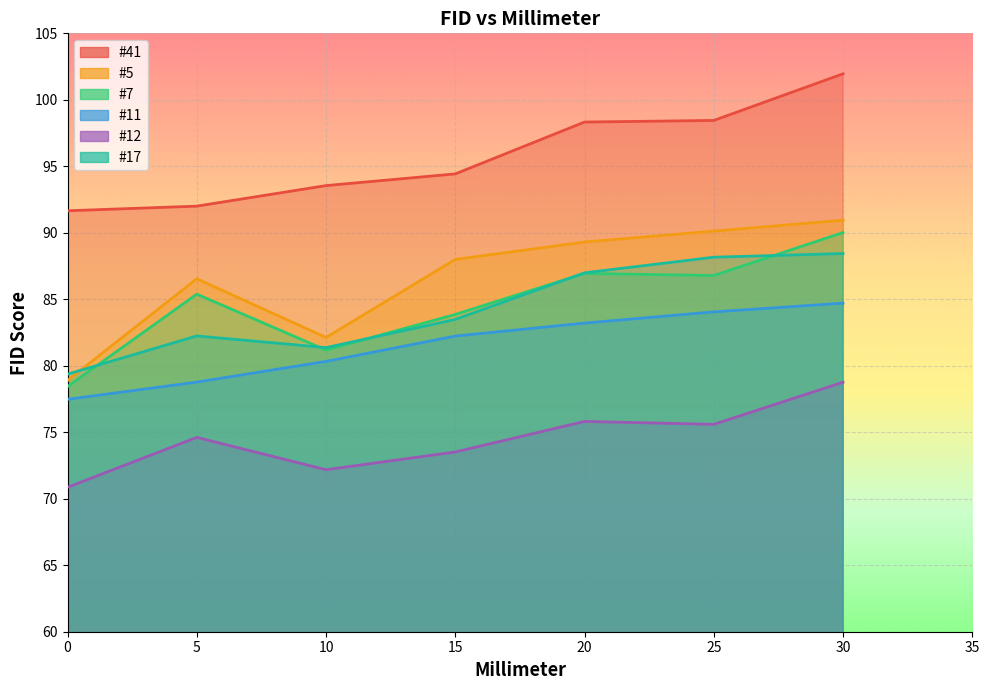

At which label does #41 reach its peak?

30